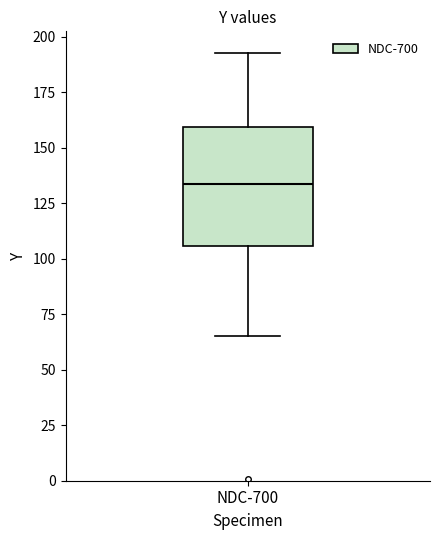

Where does the upper whisker of the box for NDC-700 end on the y-axis? The values are not printed on the chart, so give them approximately, as read against the axis.

195